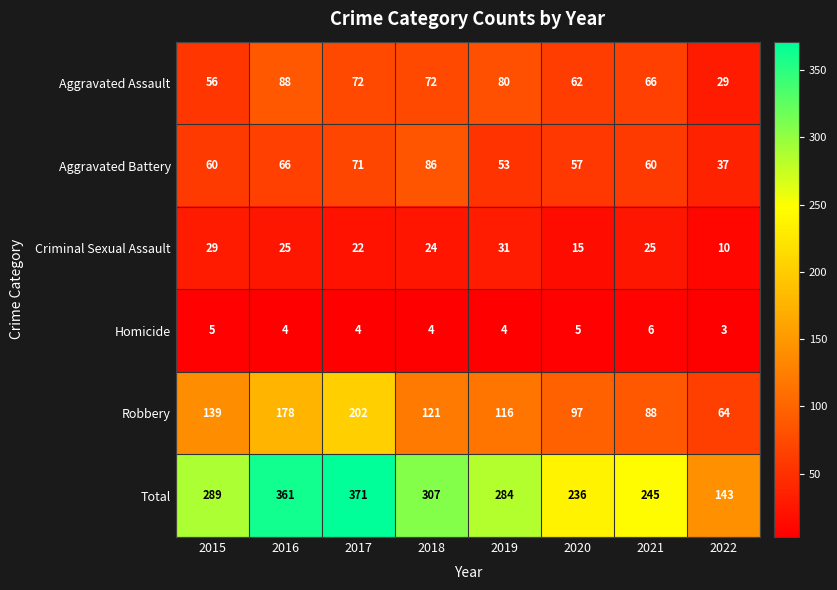

What is the difference between the maximum and minimum values in the Aggravated Battery series?

49